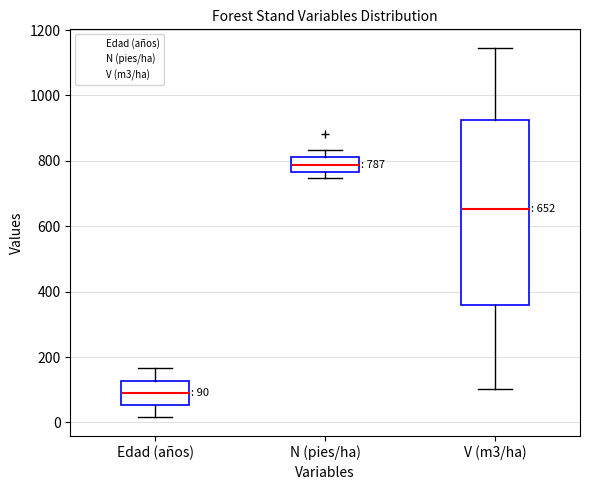

Which box has the highest median line?

N (pies/ha)